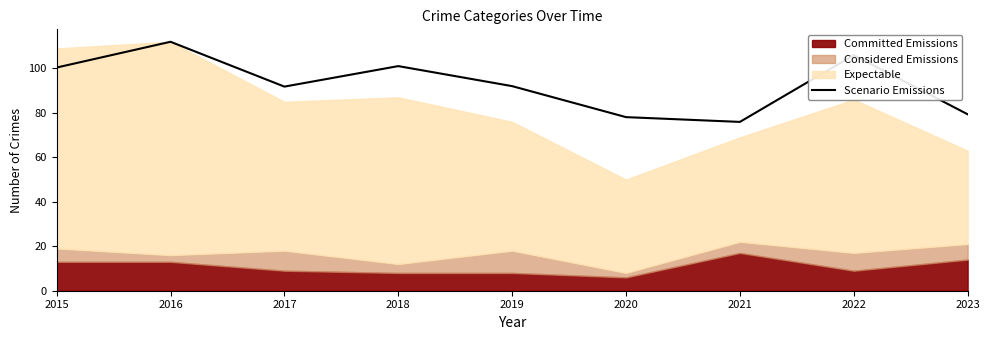

True or false: the data shows 78.1 at 2020.

True